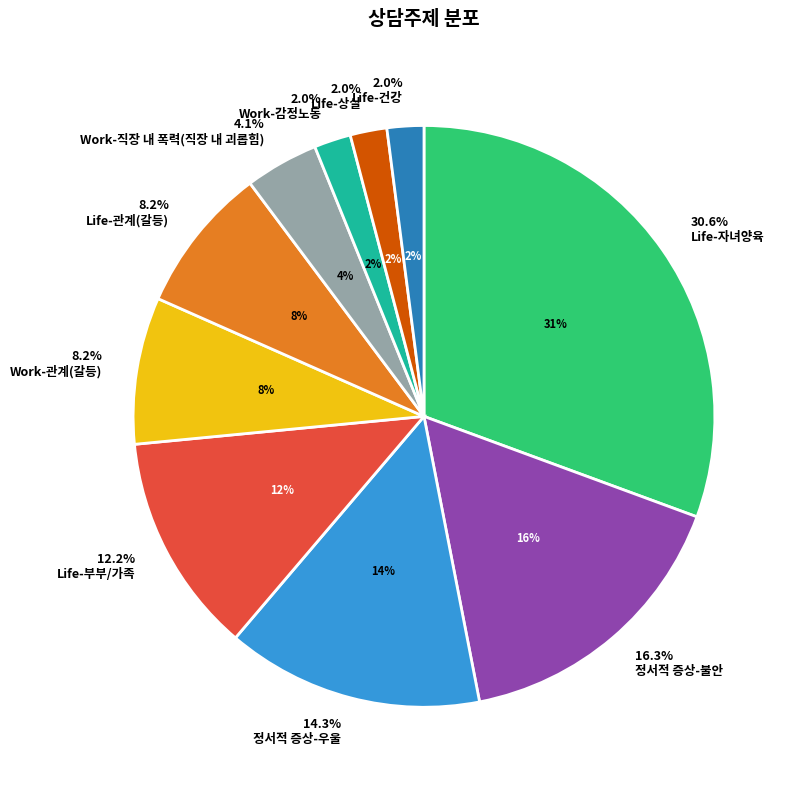

Which category has the biggest portion of the pie?

Life-자녀양육